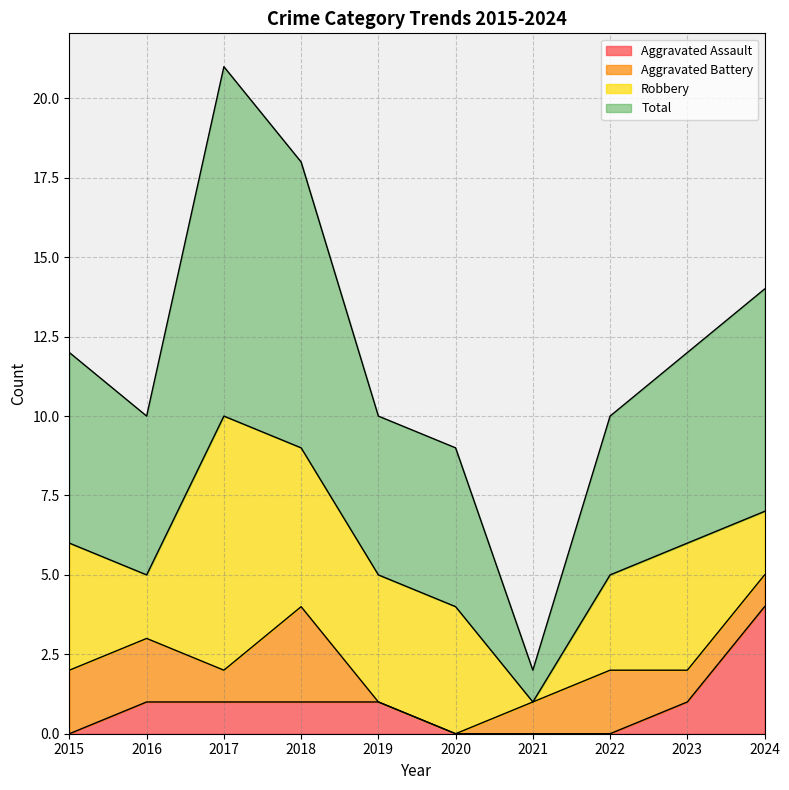

Between 2017 and 2018, which series saw the biggest shift?

Total